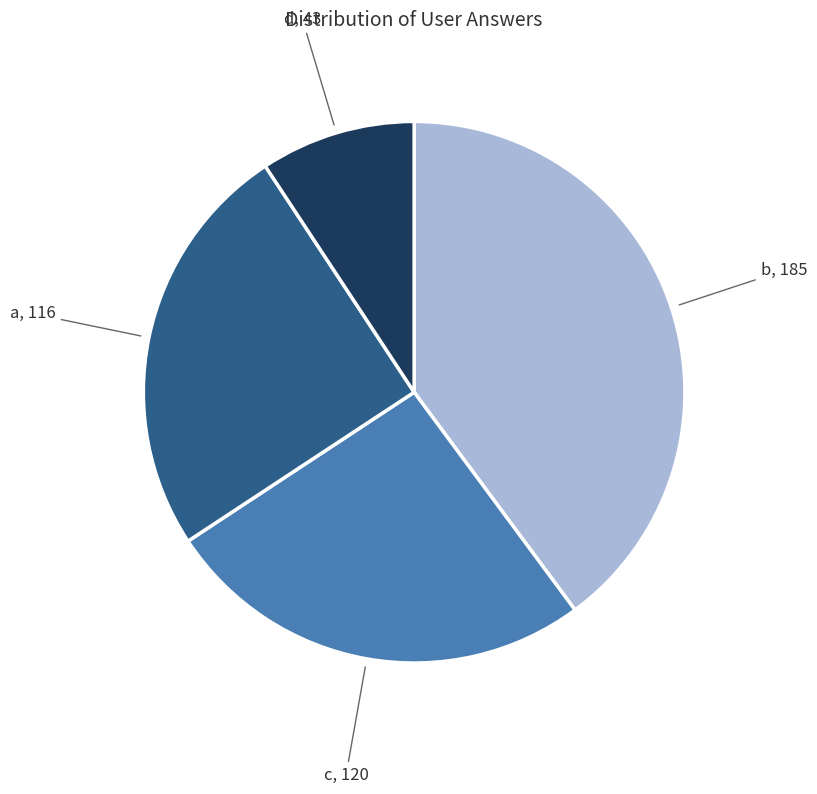

Does any single category account for the majority?

No